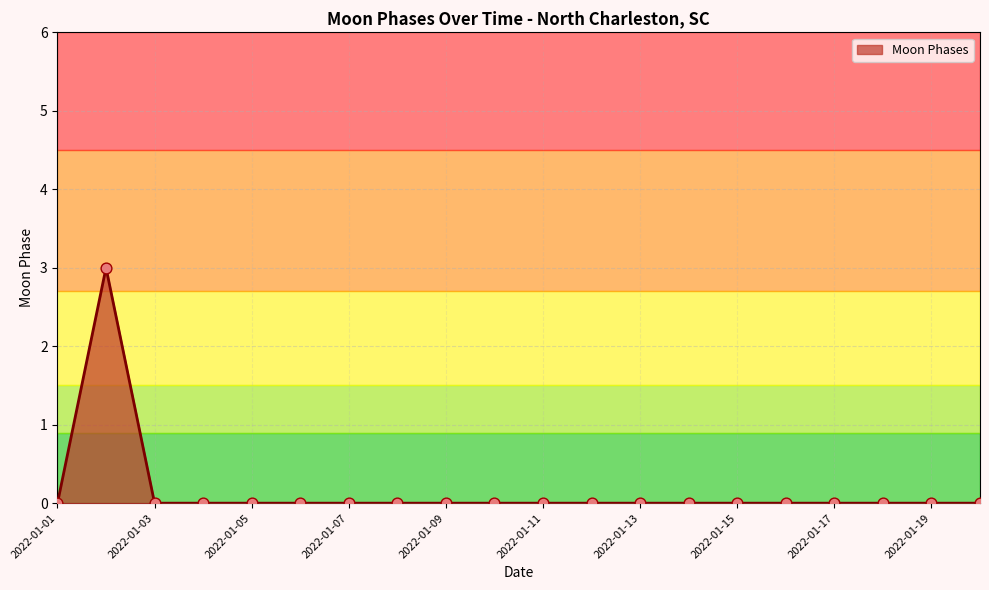

What is the difference between the maximum and minimum values?

3